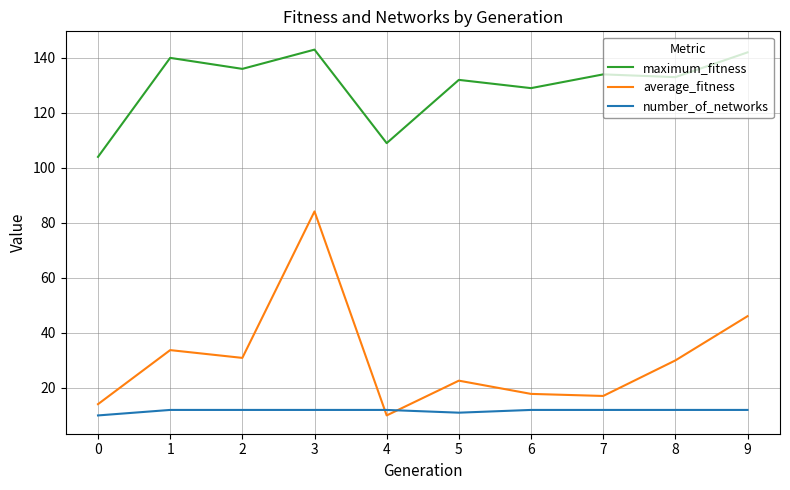

Between 5 and 7, which series saw the biggest shift?

average_fitness